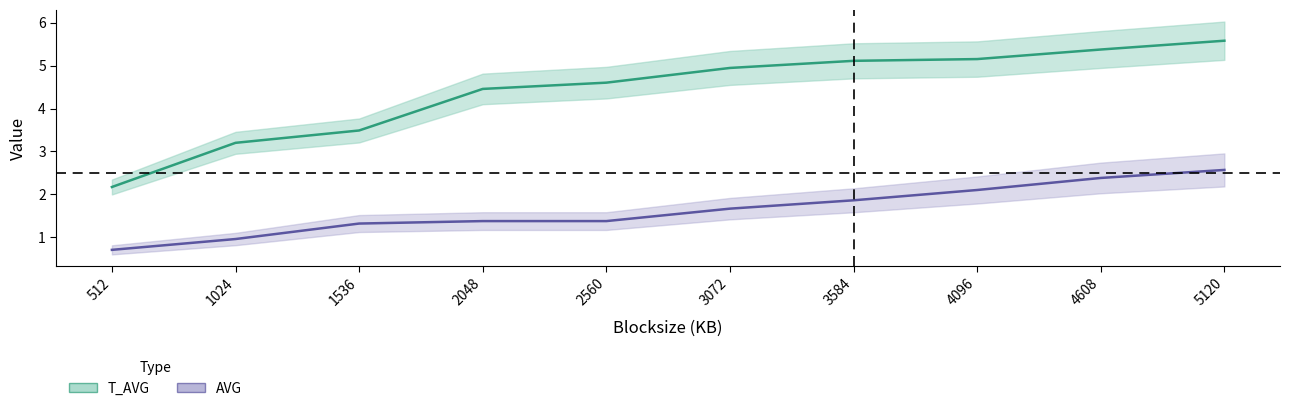

What is the difference between the AVG values at 4608 and 2048?

1.0